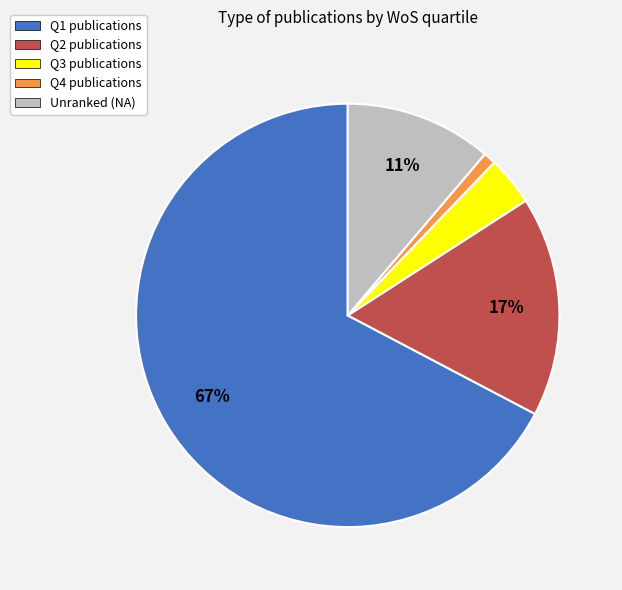

How many segments does this pie chart have?

5